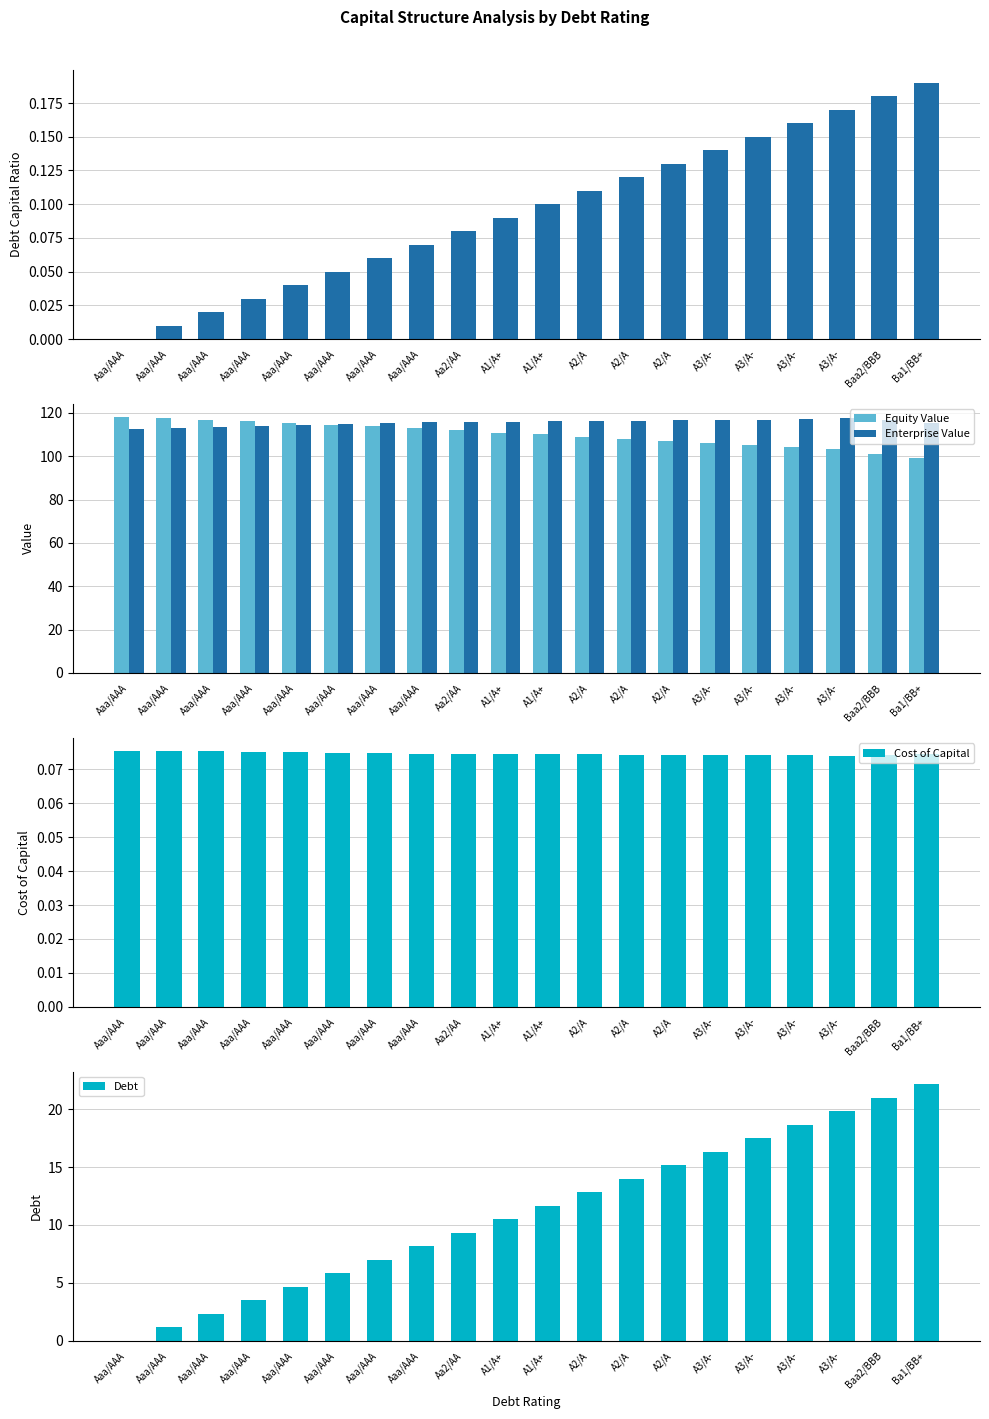

Rank the series by their maximum value, from lowest to highest.

Cost of Capital, Debt Capital Ratio, Debt, Enterprise Value, Equity Value